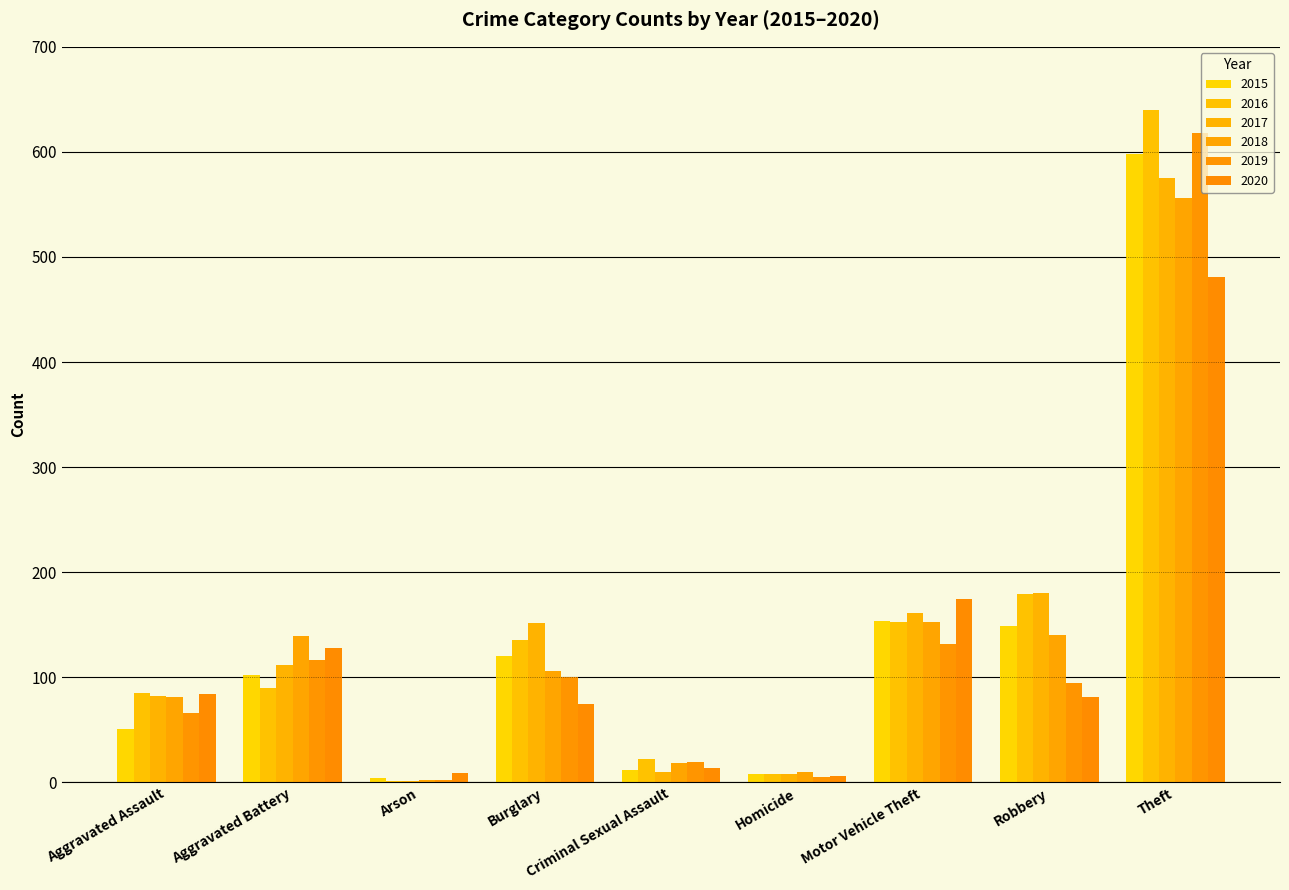

How many groups of bars are there?

9